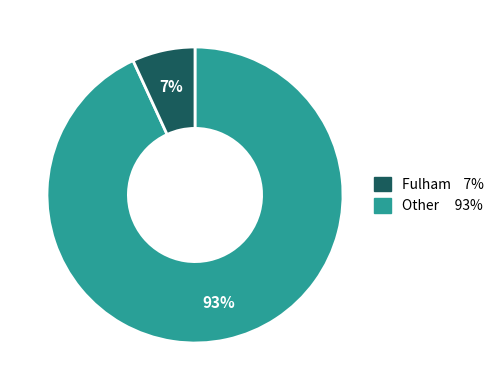

Is there any slice that represents more than half of the pie?

Yes